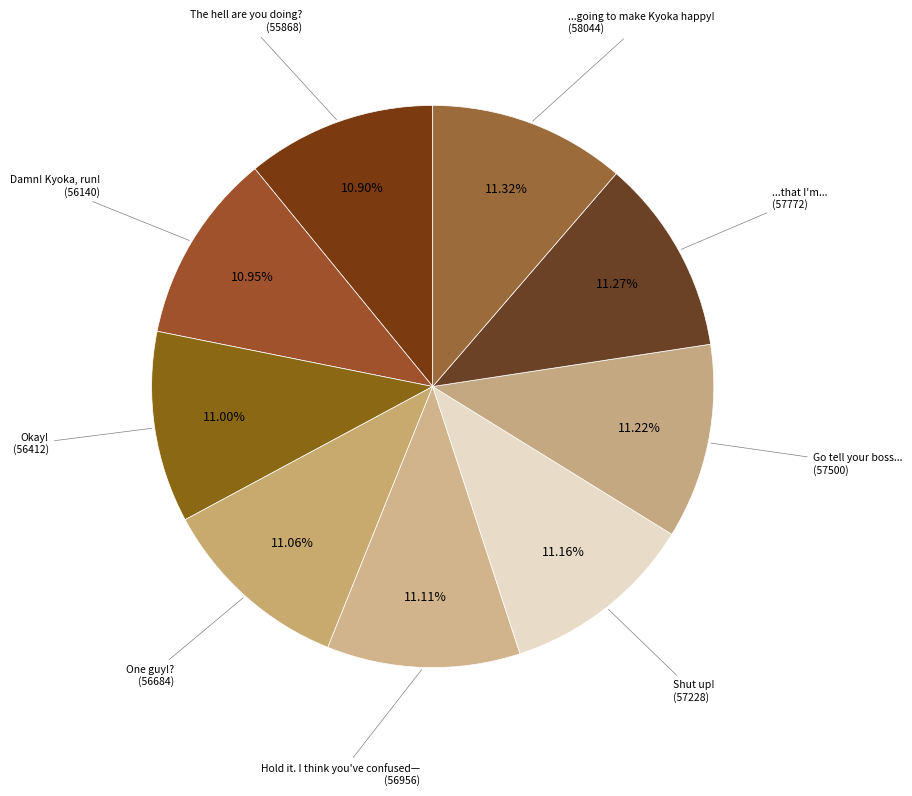

How many slices are in this pie chart?

9